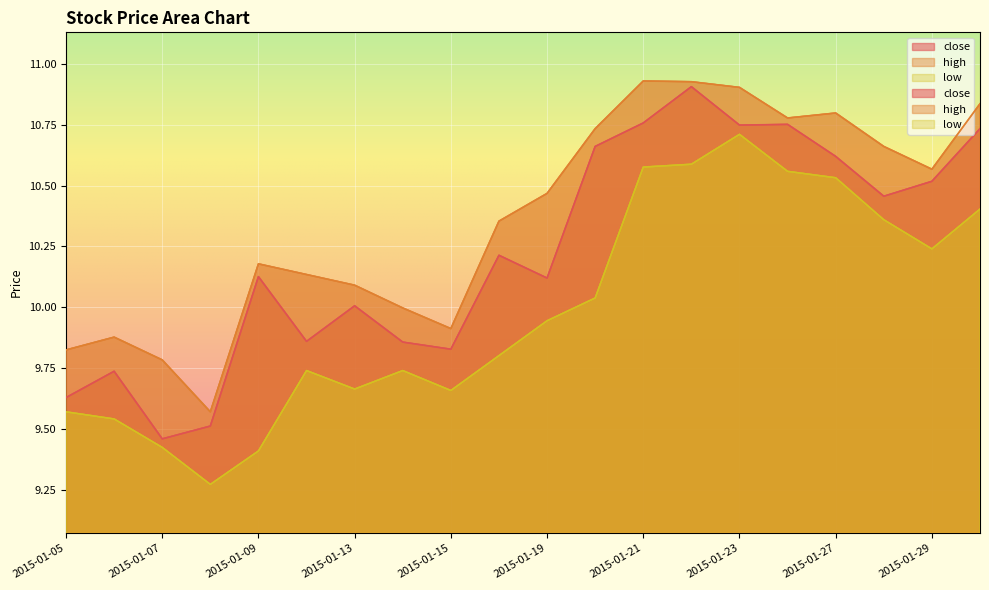

Which series has the widest spread of values?

close